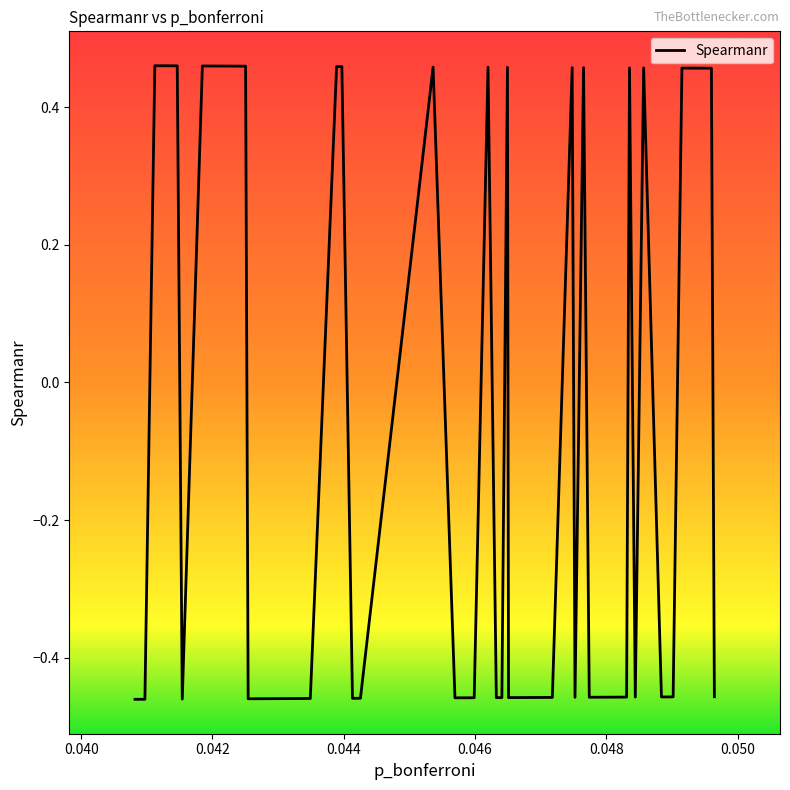

Does the chart have visible grid lines?

No